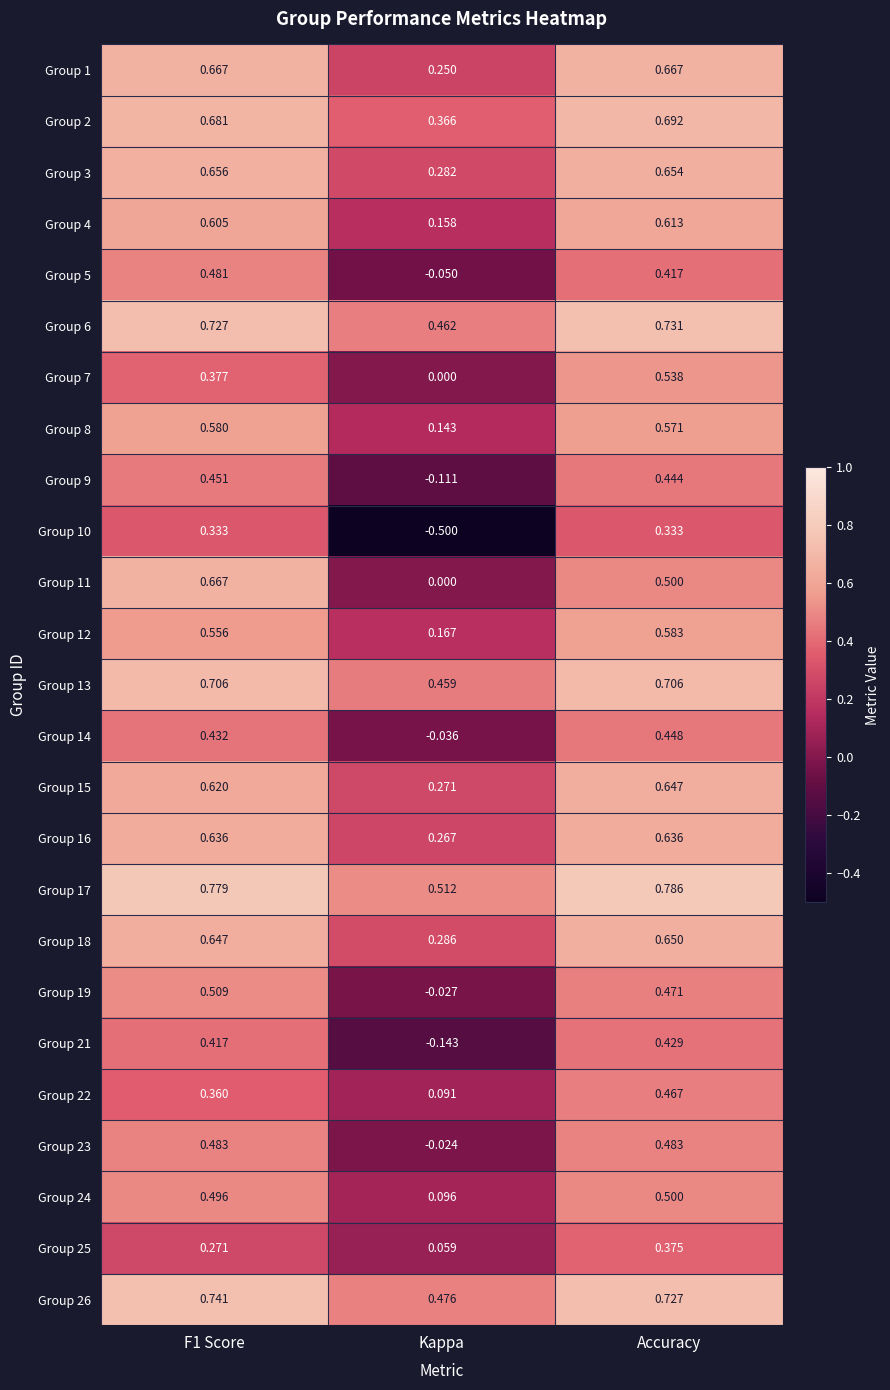

Where is Group 22 nearest to the value 0?

Kappa